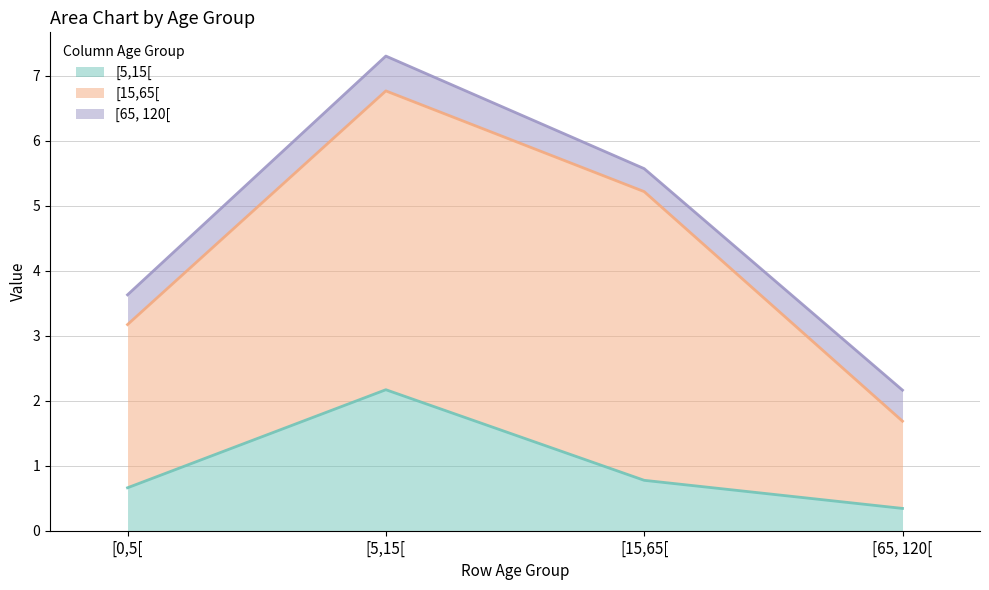

What is the average value of the [15,65[ series?

3.2